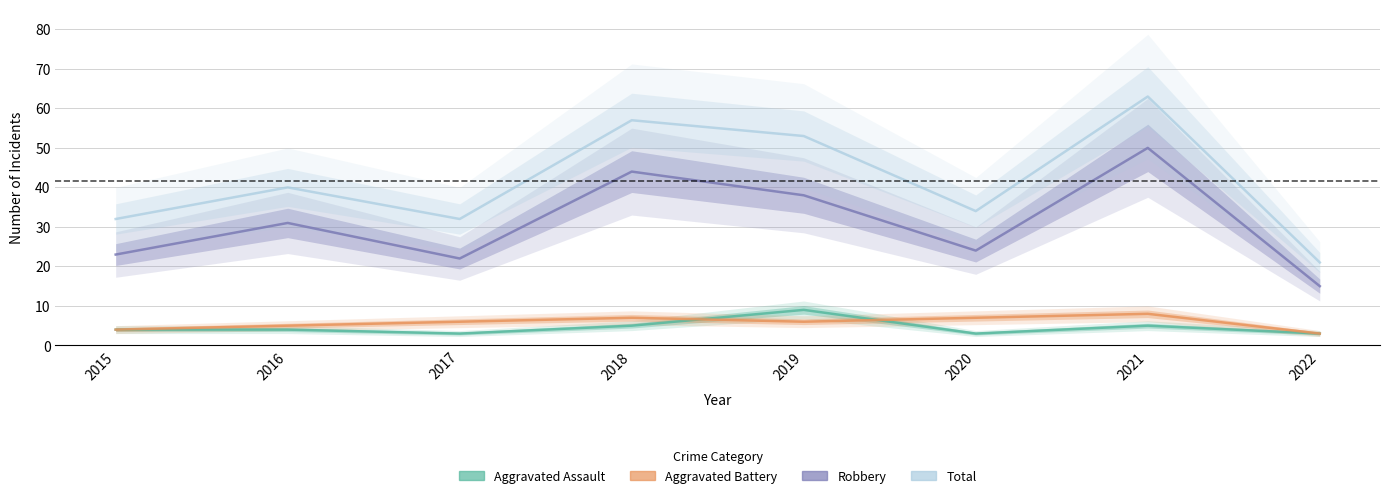

What is the difference between the second highest and second lowest values in the Aggravated Battery series?

3